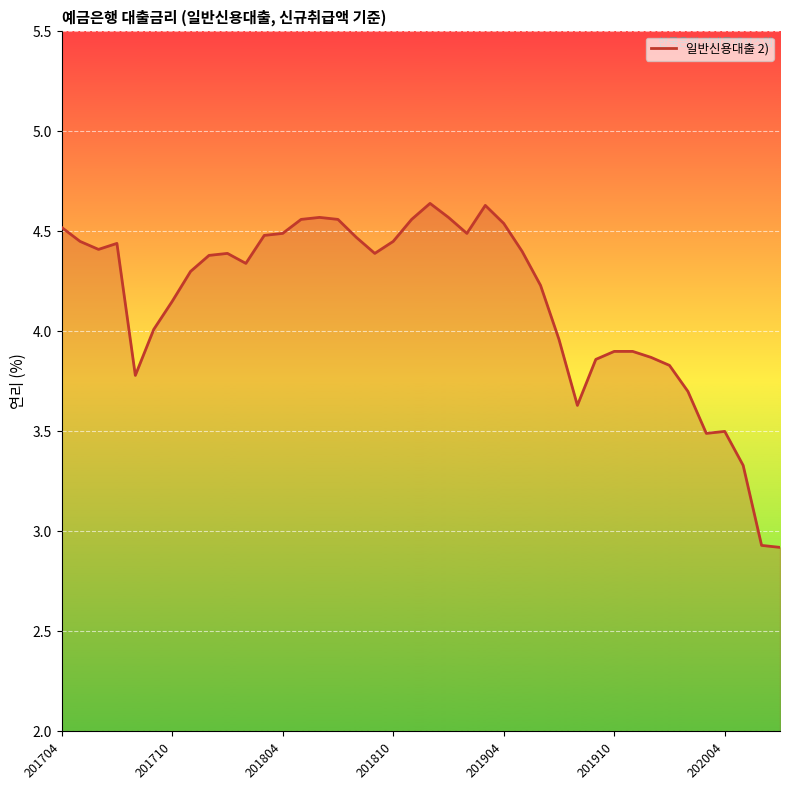

What is the minimum value shown in the chart?

2.9